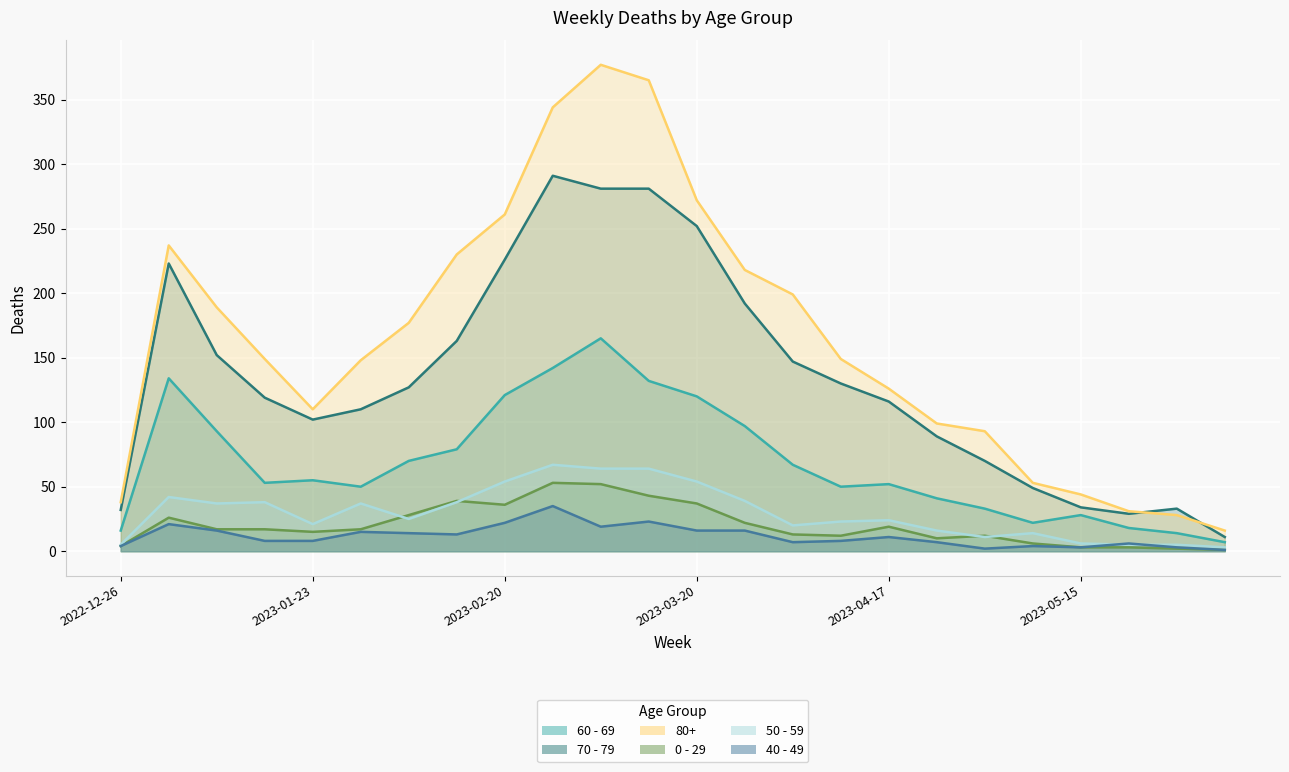

True or false: 0 - 29 has more than 1 points higher than both neighbors.

True